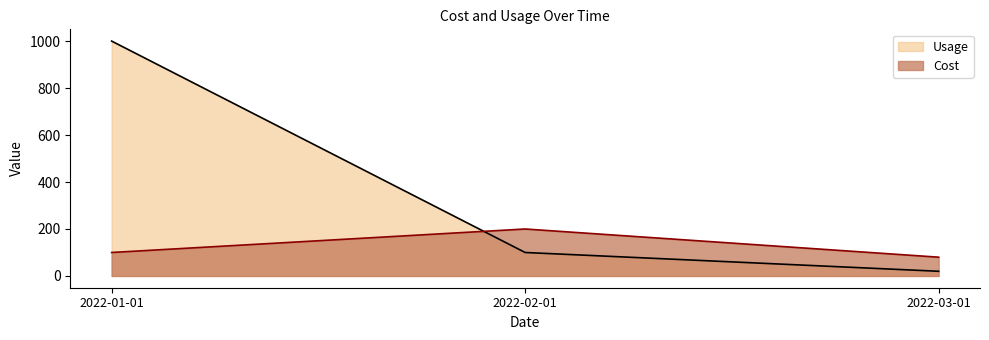

At which label does Cost first exceed 100?

2022-02-01